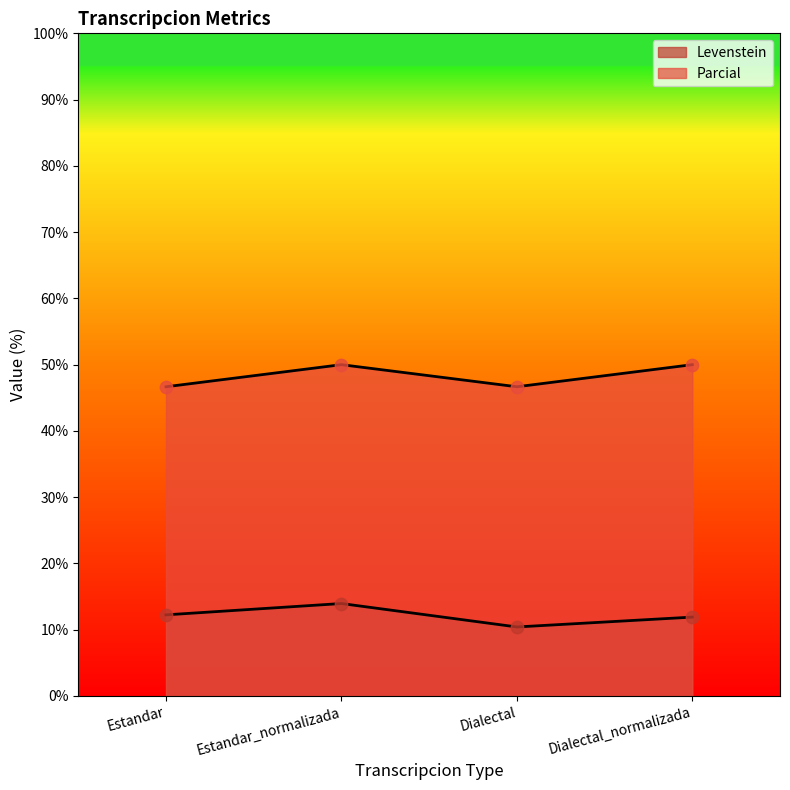

Which series reaches the minimum Y coordinate?

Levenstein